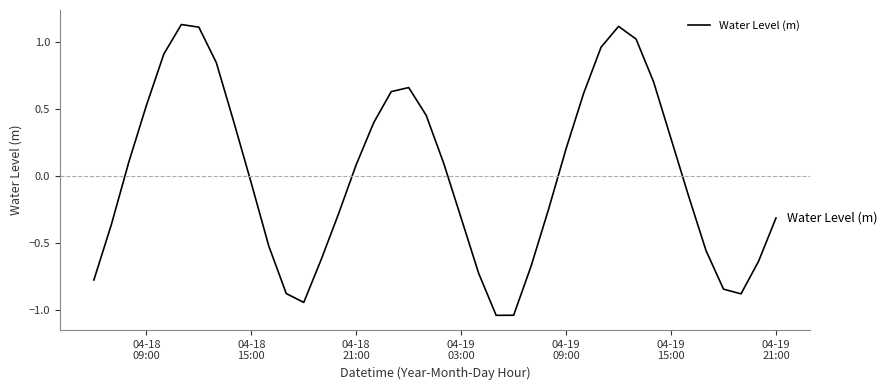

What is the difference between the maximum and minimum values?

2.2